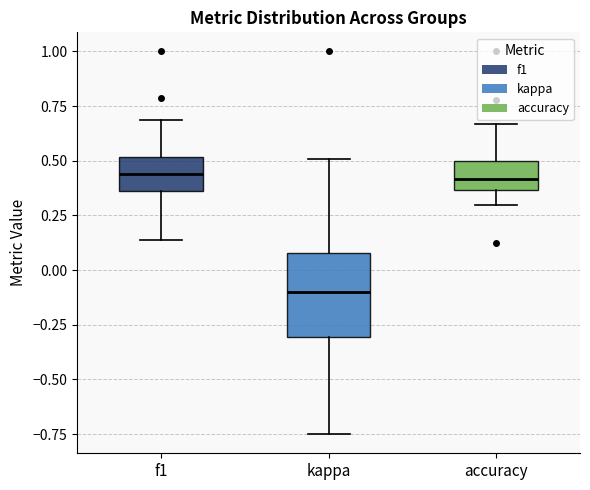

Reading left to right, transcribe this box plot: for each box, give where its median line is, the range the box spans, and where its two whiskers end, as read against the y-axis. The values are not printed on the chart, so give them approximately, as read against the axis.

f1: median 0.45, box 0.35 to 0.50, whiskers 0.15 to 0.70
kappa: median -0.10, box -0.30 to 0.10, whiskers -0.75 to 0.50
accuracy: median 0.40, box 0.35 to 0.50, whiskers 0.30 to 0.65